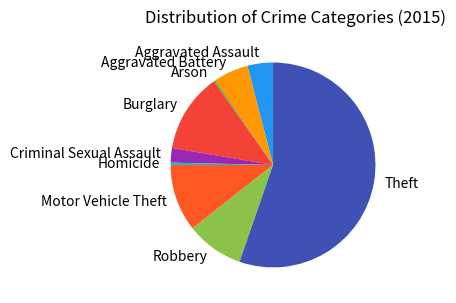

Does Theft account for over 50% of the chart?

Yes